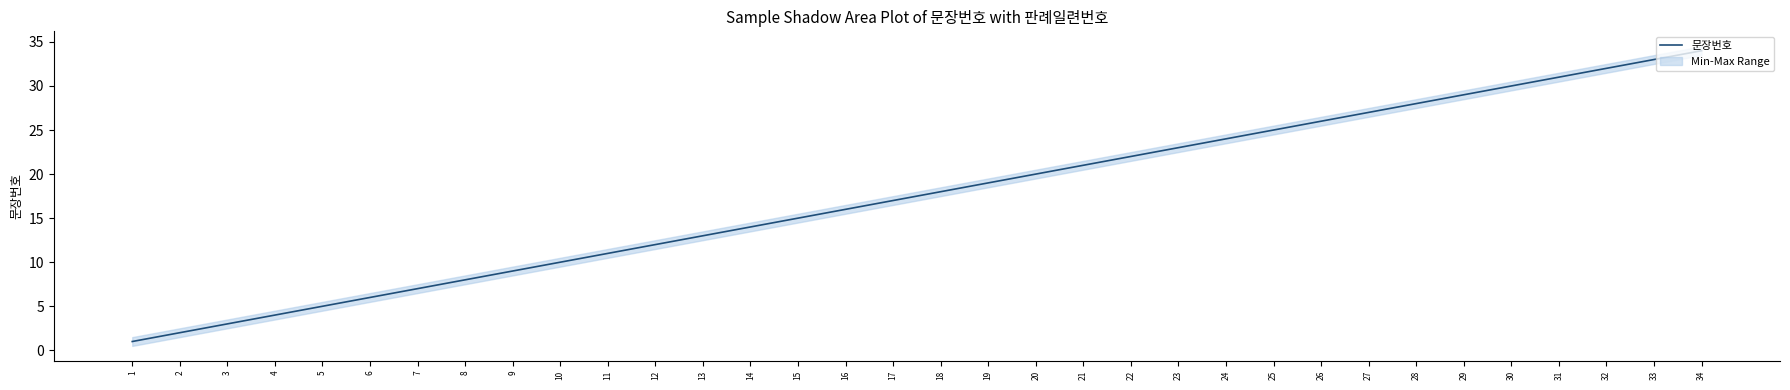

Rank the categories by value from highest to lowest.

34, 33, 32, 31, 30, 29, 28, 27, 26, 25, 24, 23, 22, 21, 20, 19, 18, 17, 16, 15, 14, 13, 12, 11, 10, 9, 8, 7, 6, 5, 4, 3, 2, 1